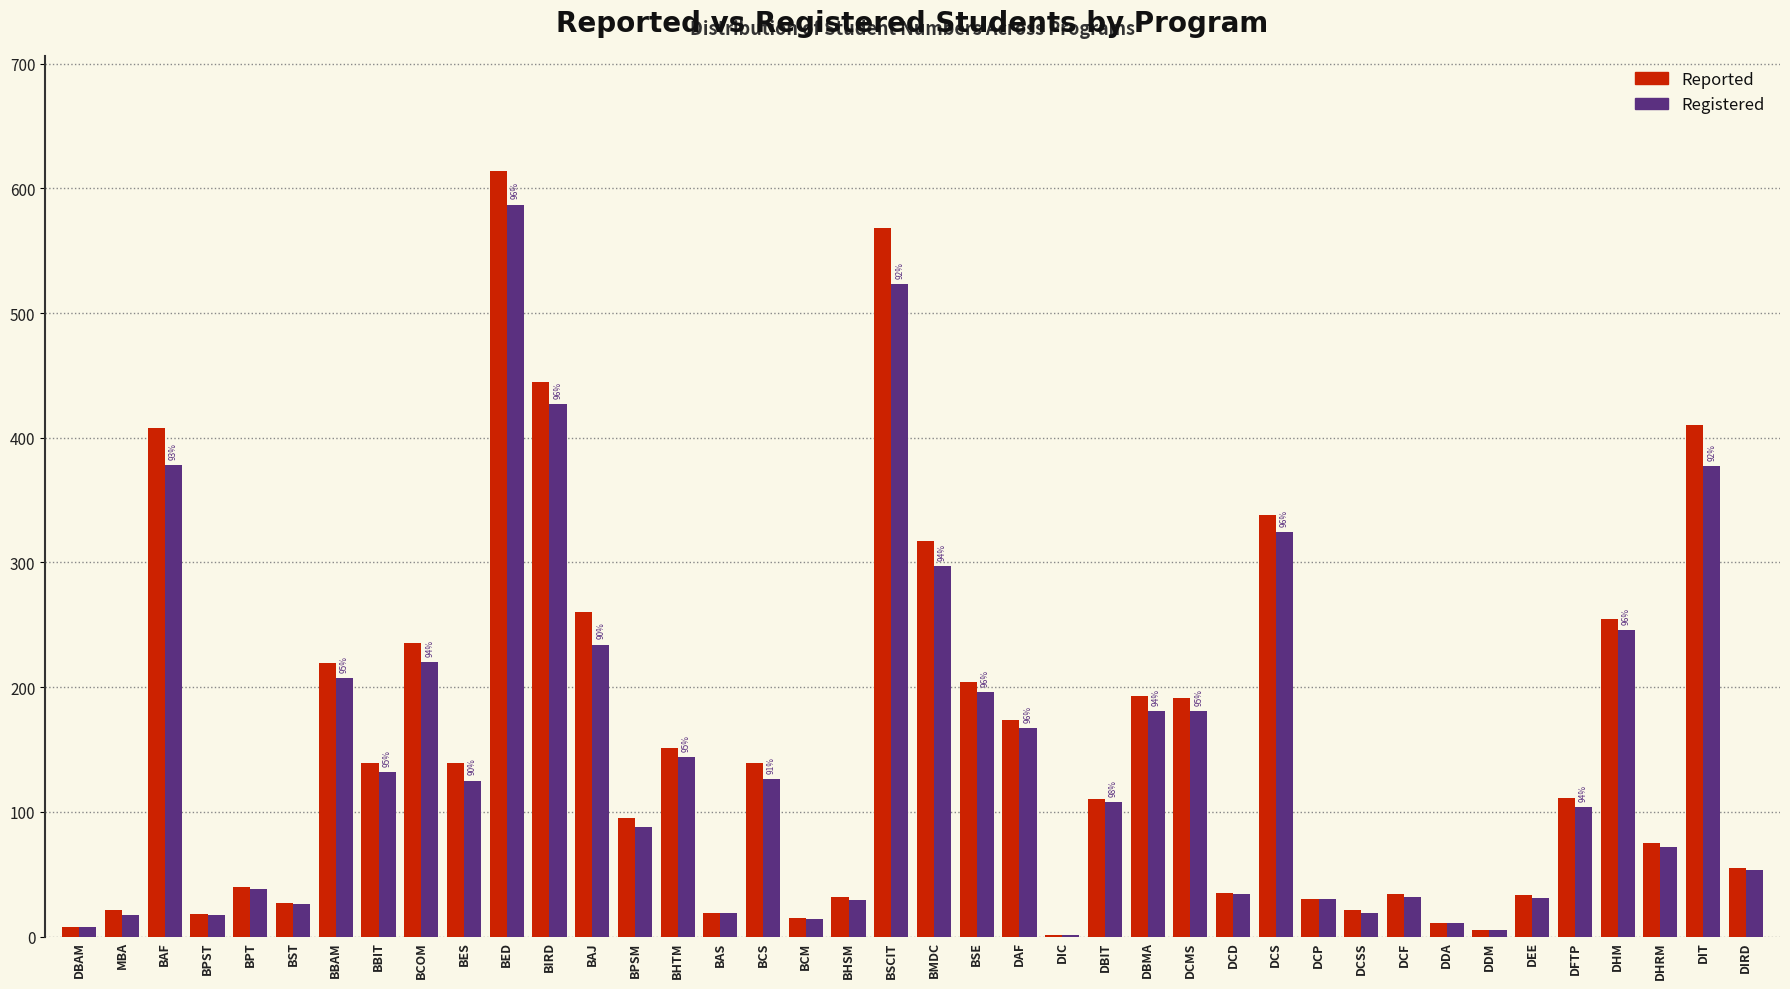

True or false: Registered has a value of 201 at BBIT.

False